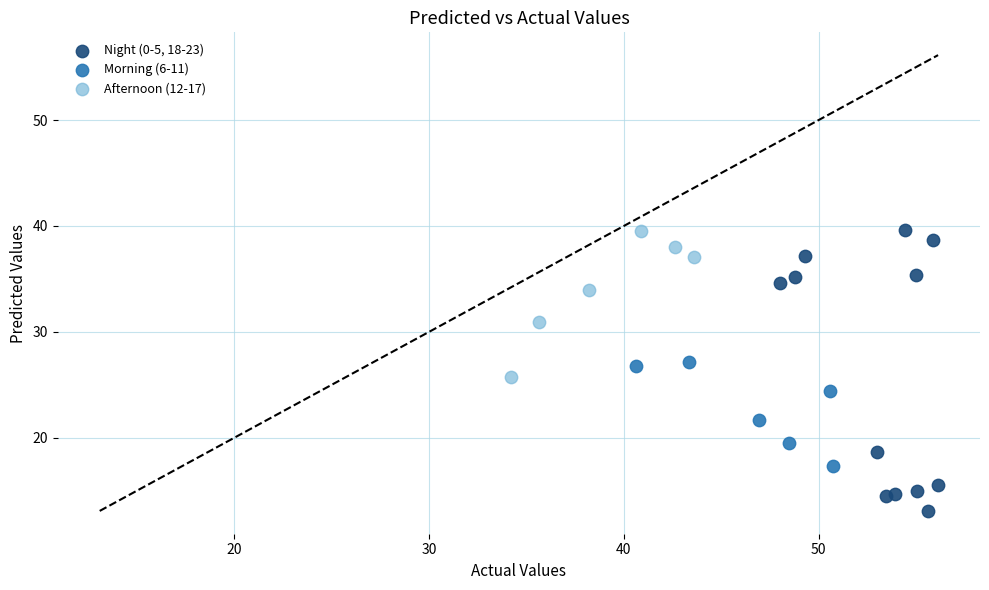

Which series reaches the minimum Y coordinate?

Night (0-5, 18-23)